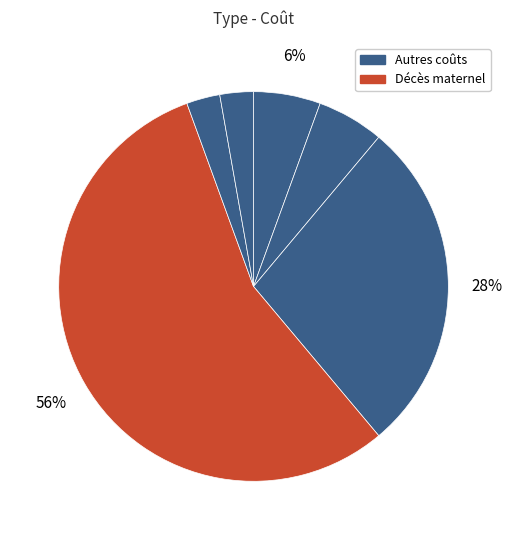

How many segments does this pie chart have?

6